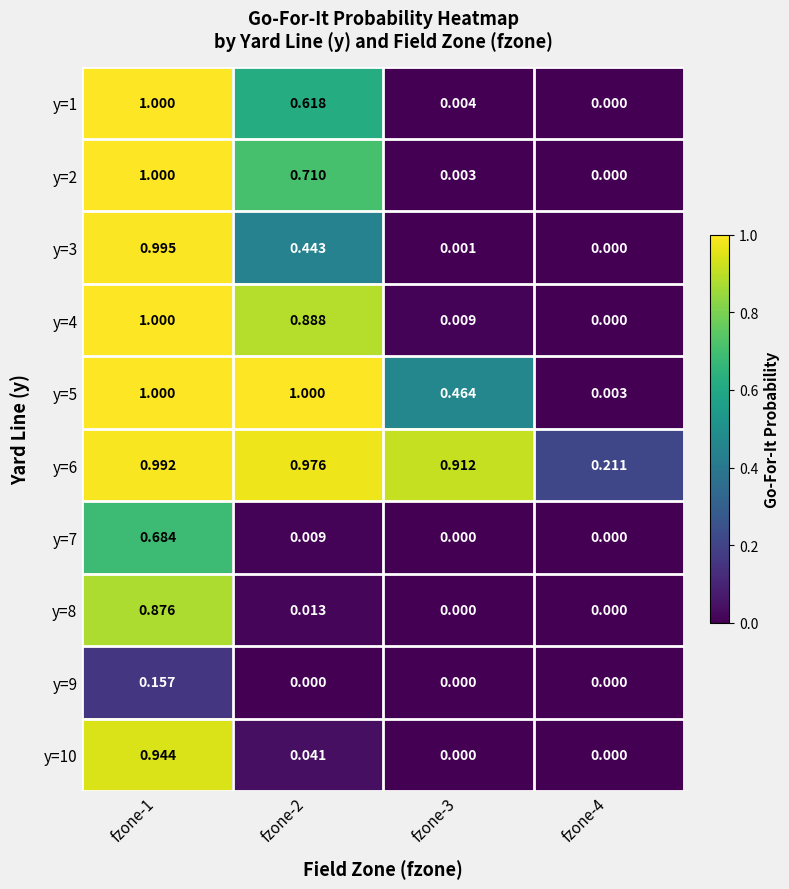

Count the number of data series in this chart.

10